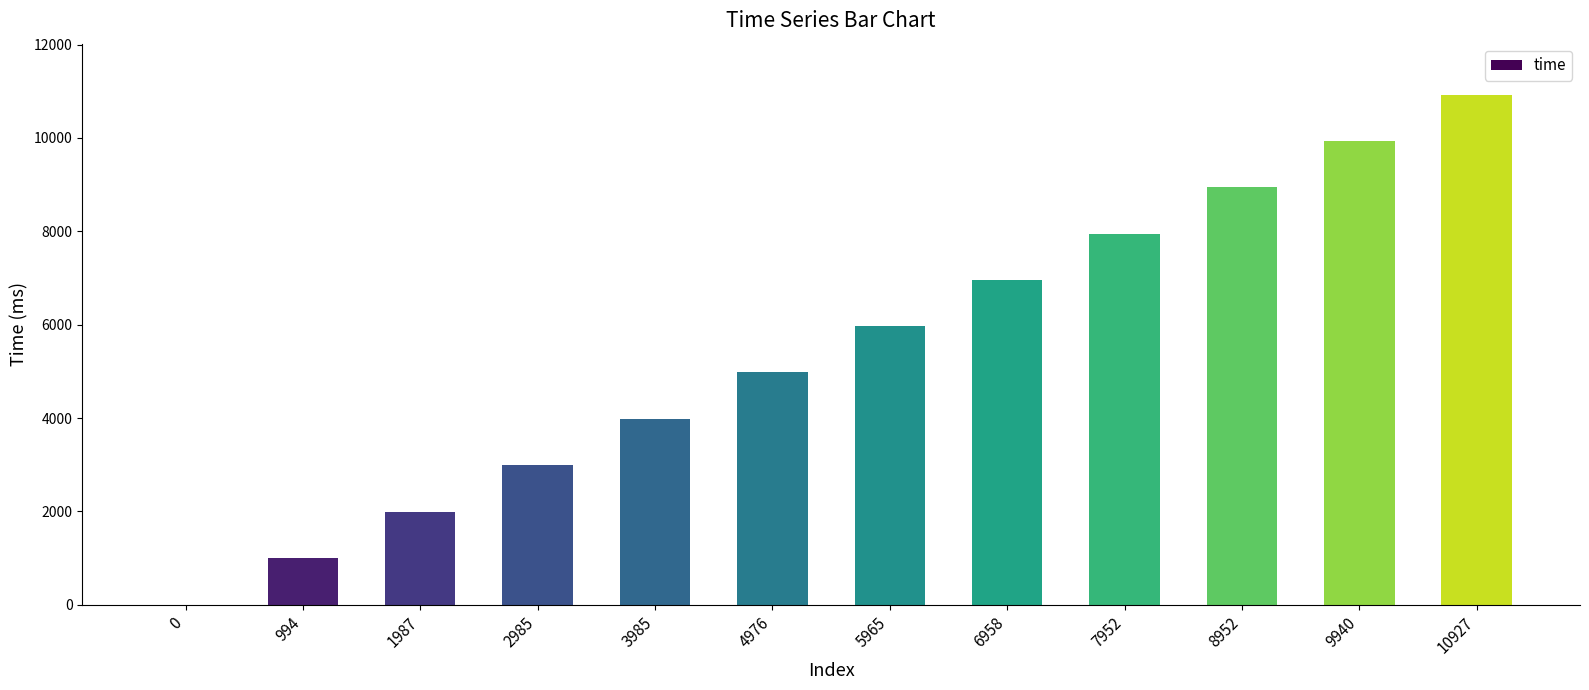

What is the ratio of the value at 1987 to the value at 6958?

0.3